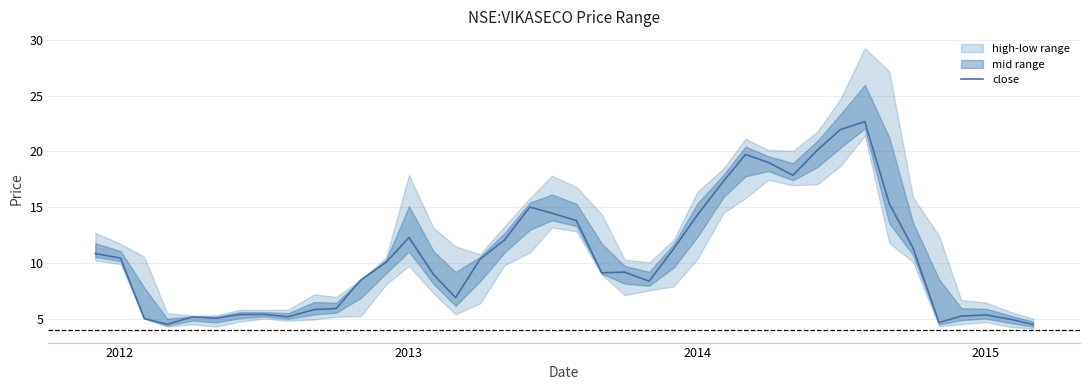

Is it true that the value at 11 is 12.6?

False